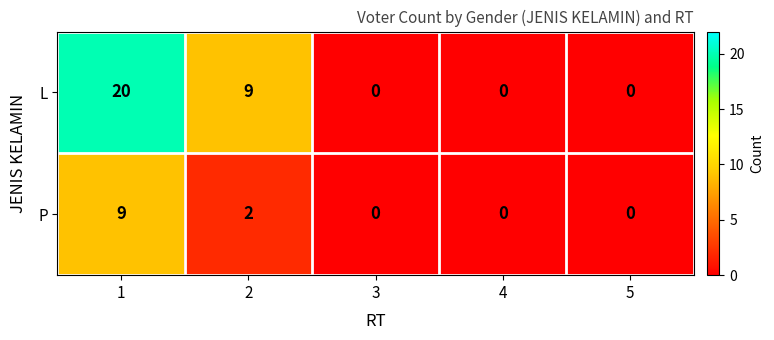

Reading left to right, what are all the values shown in this chart?

L: 20	9	0	0	0
P: 9	2	0	0	0